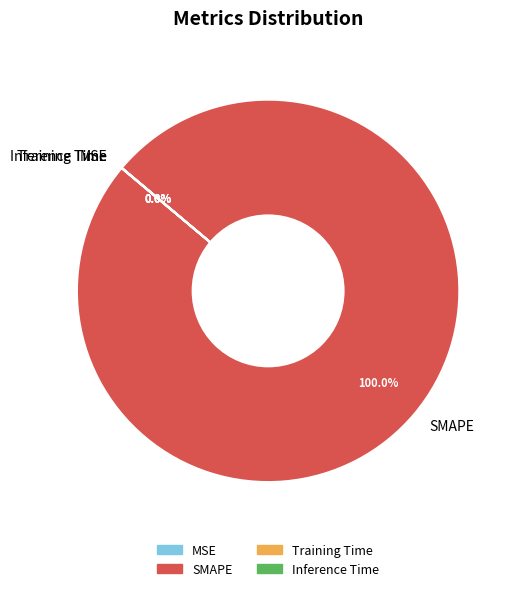

Which category accounts for the majority?

SMAPE